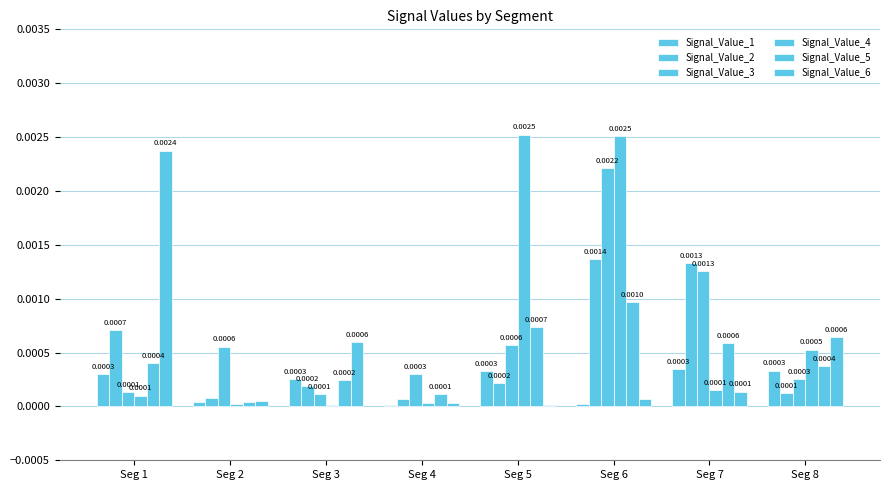

The value of Signal_Value_2 at Seg 2 is 0.0. True or false?

False